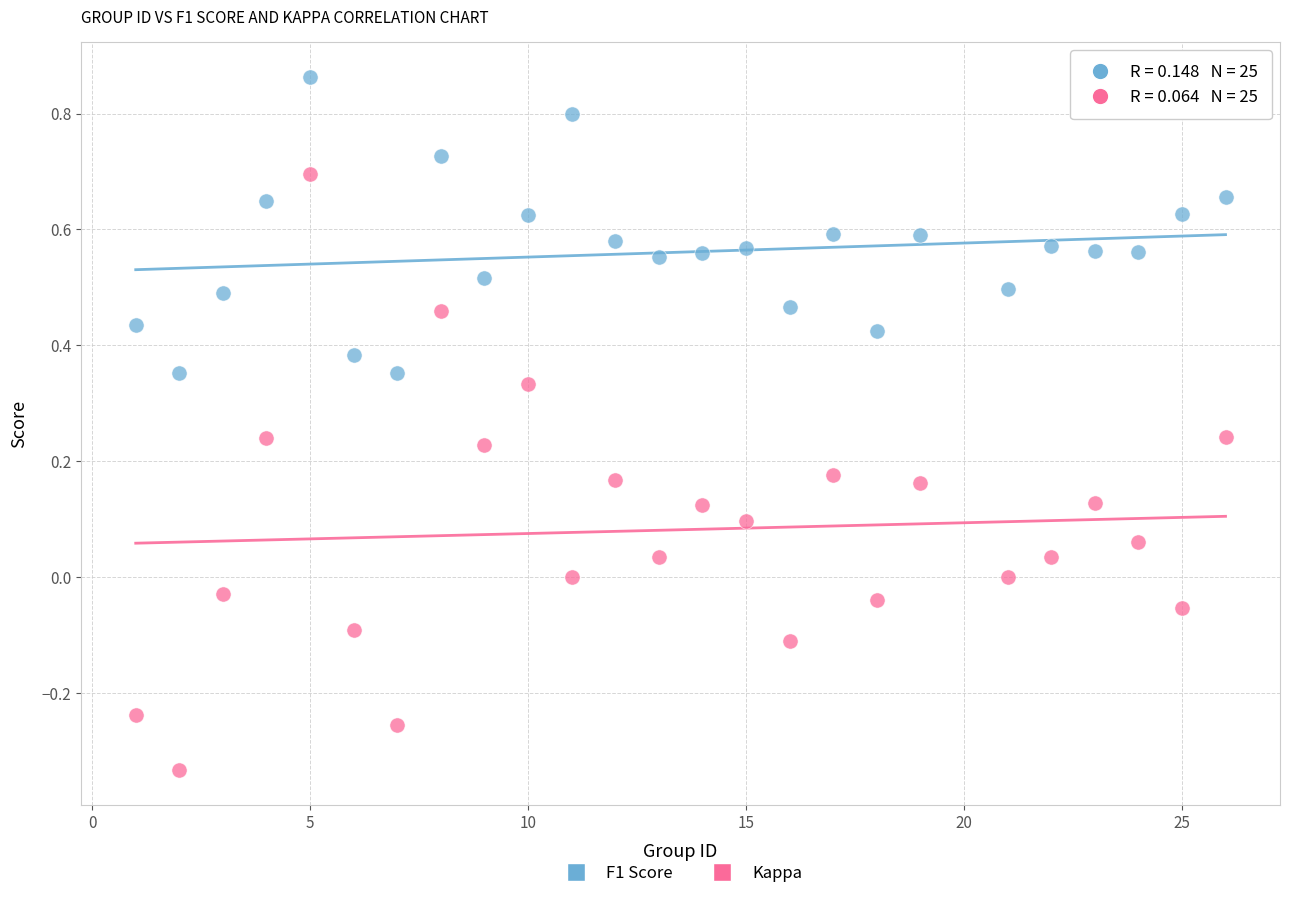

Which series has the widest spread of Y values?

Kappa